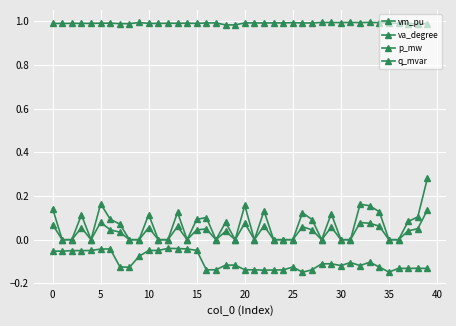

Is this an area chart (filled region under the line)?

No